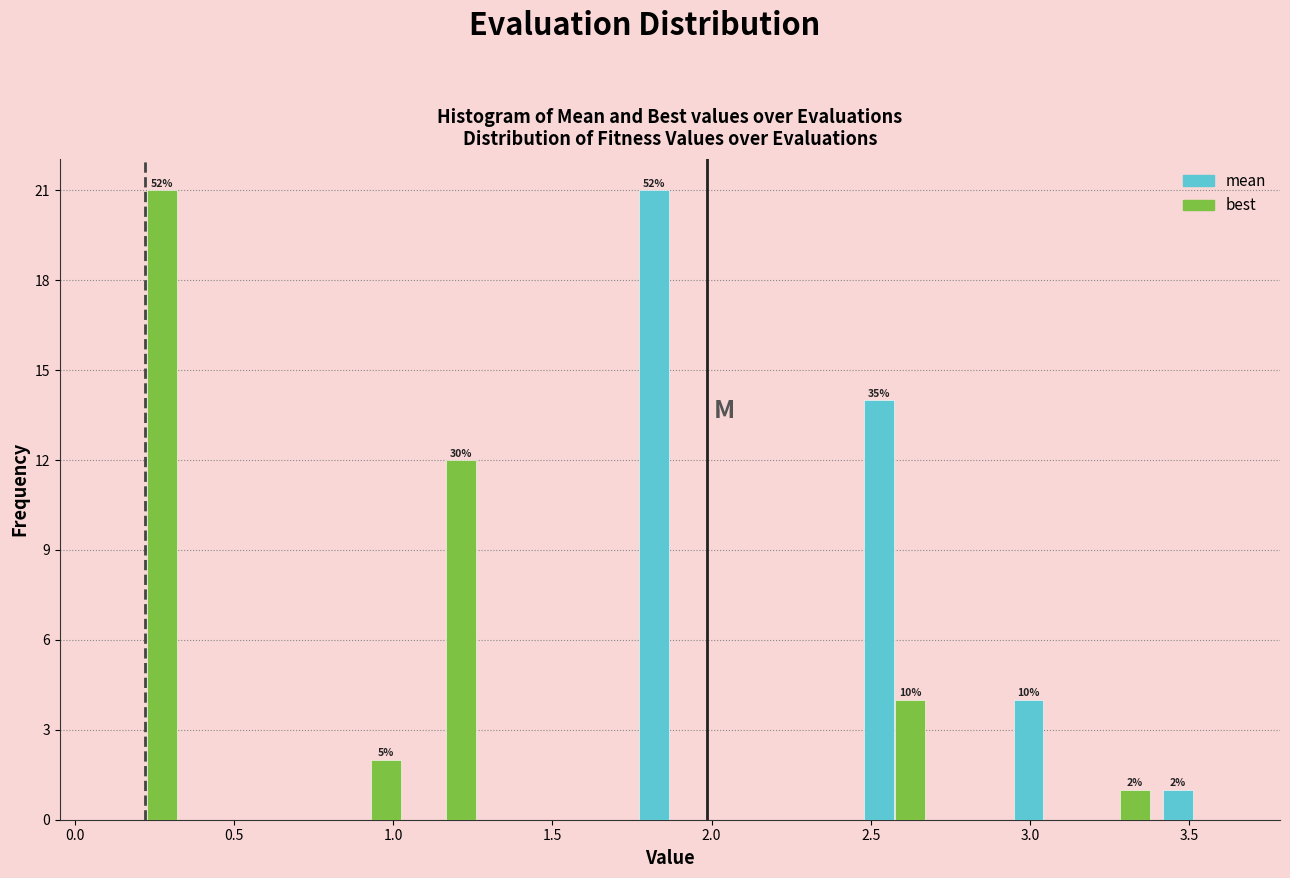

In the mean series, which range on the x-axis has the tallest bar?

1.75 to 2.00